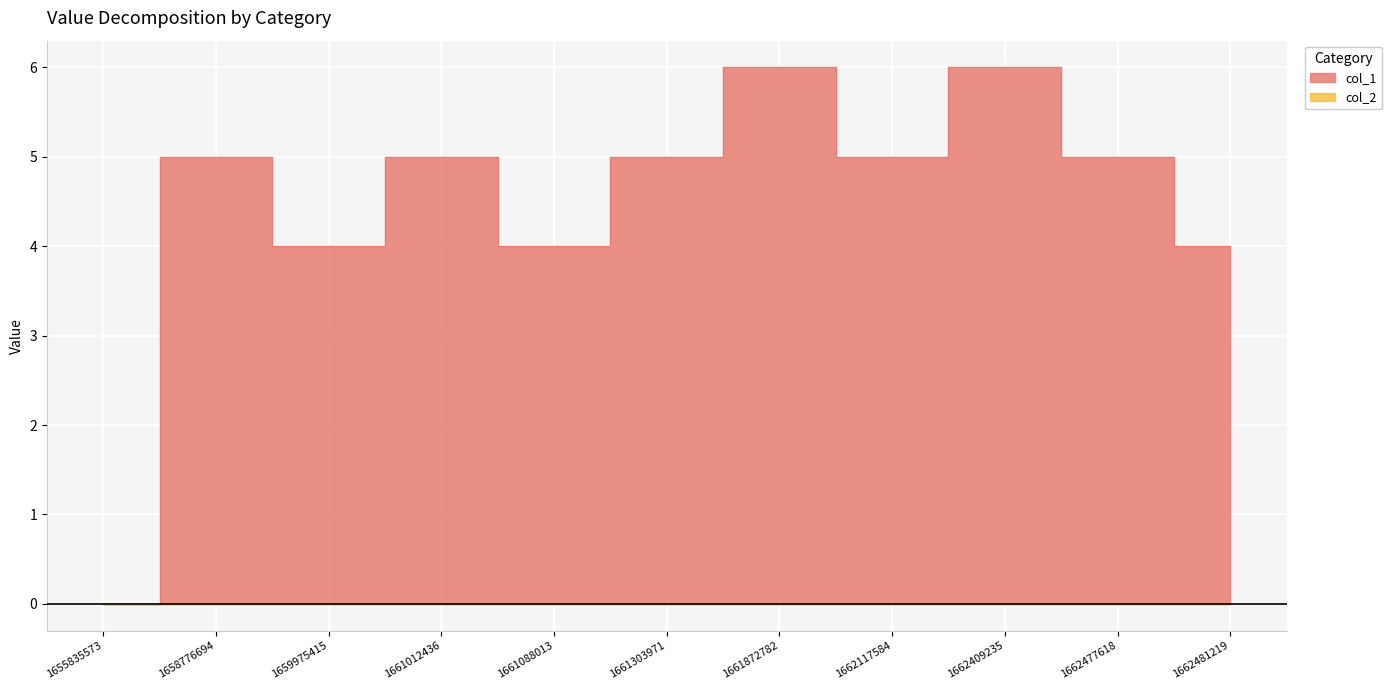

What is the value of the 8th point from the left?

5